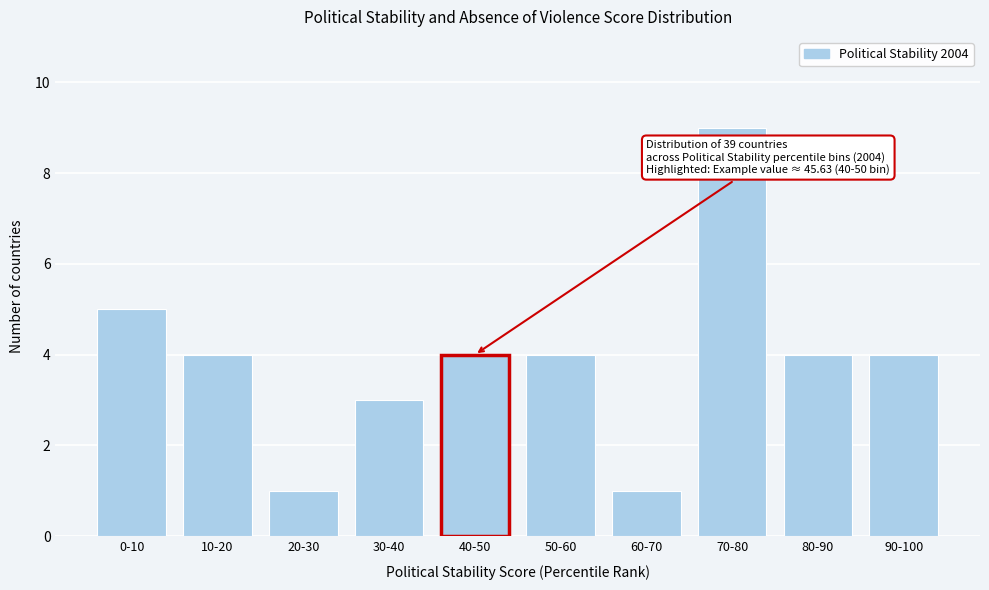

Reading left to right, list all the values displayed in this chart.

5	4	1	3	4	4	1	9	4	4